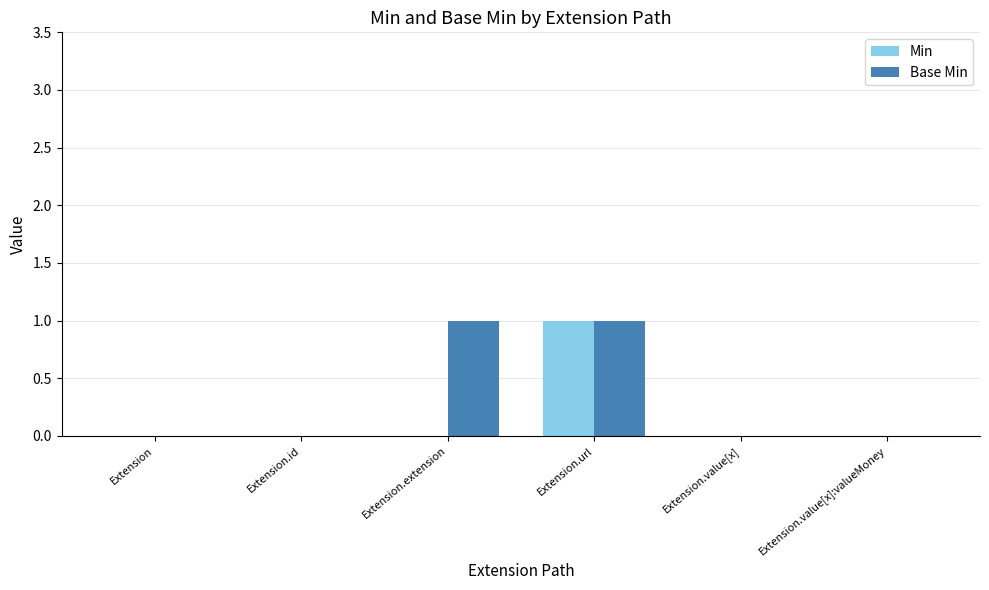

Which series has the largest total across all categories?

Base Min